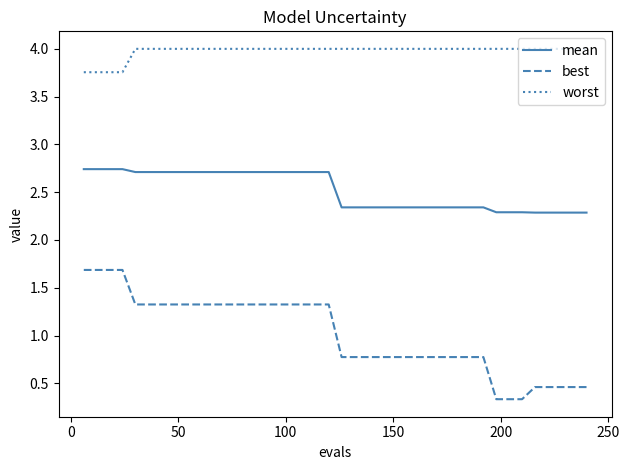

Which series has the largest range (max minus min)?

best